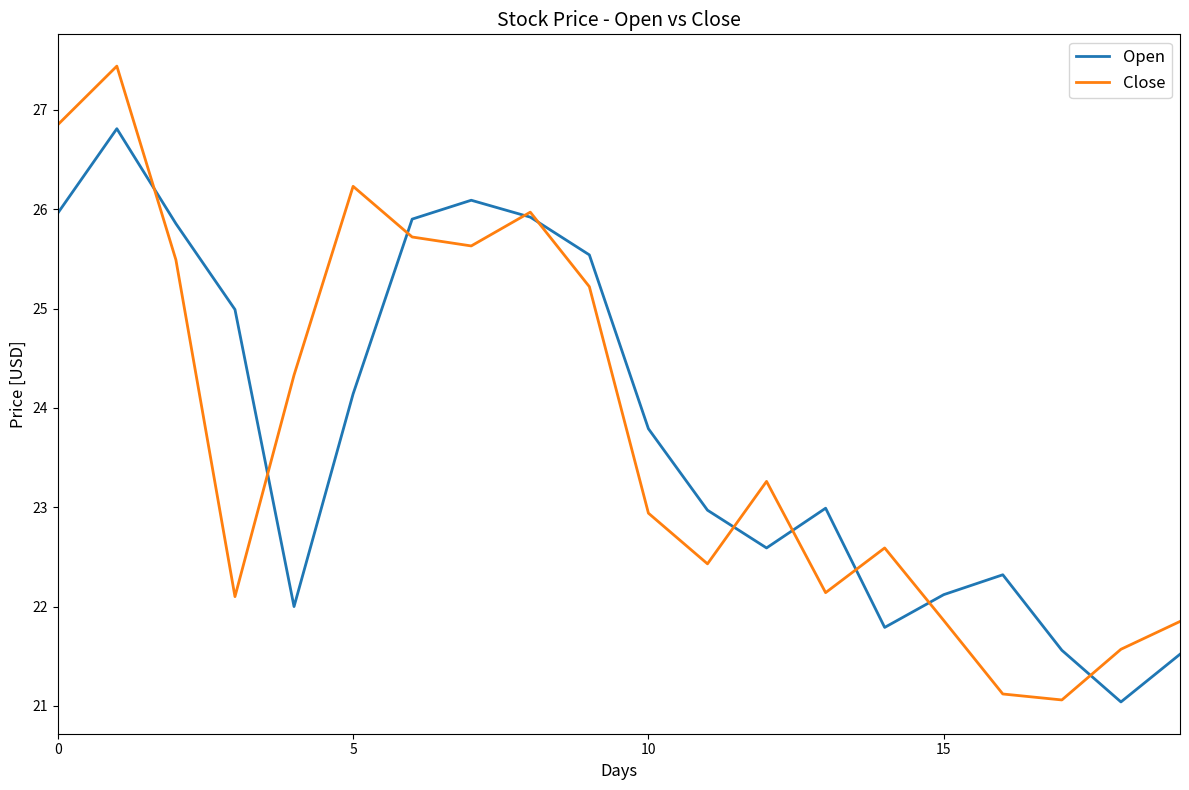

What is the lowest value of the Close series?

21.1